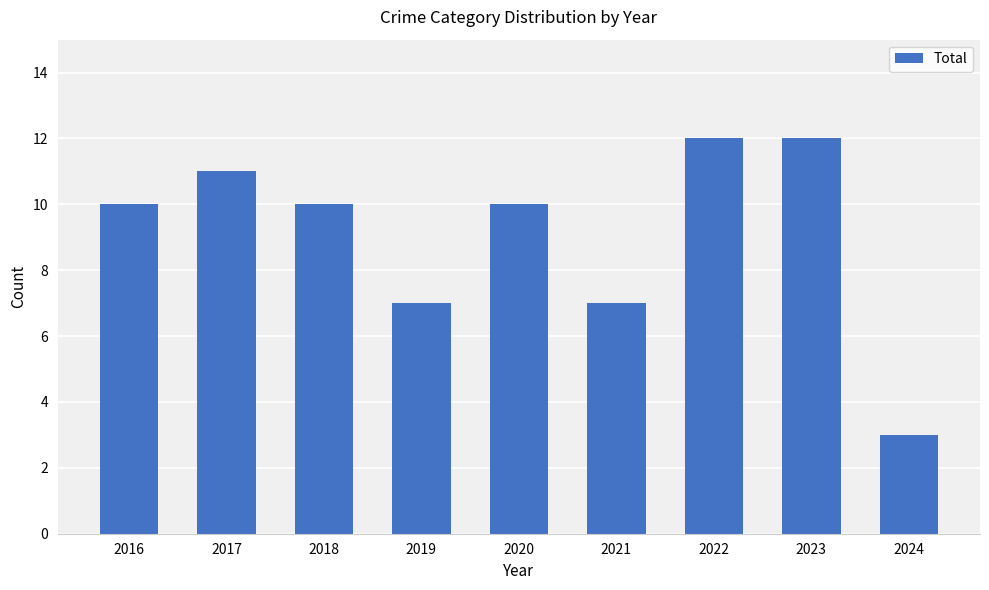

What is the value of the 7th bar from the left?

12